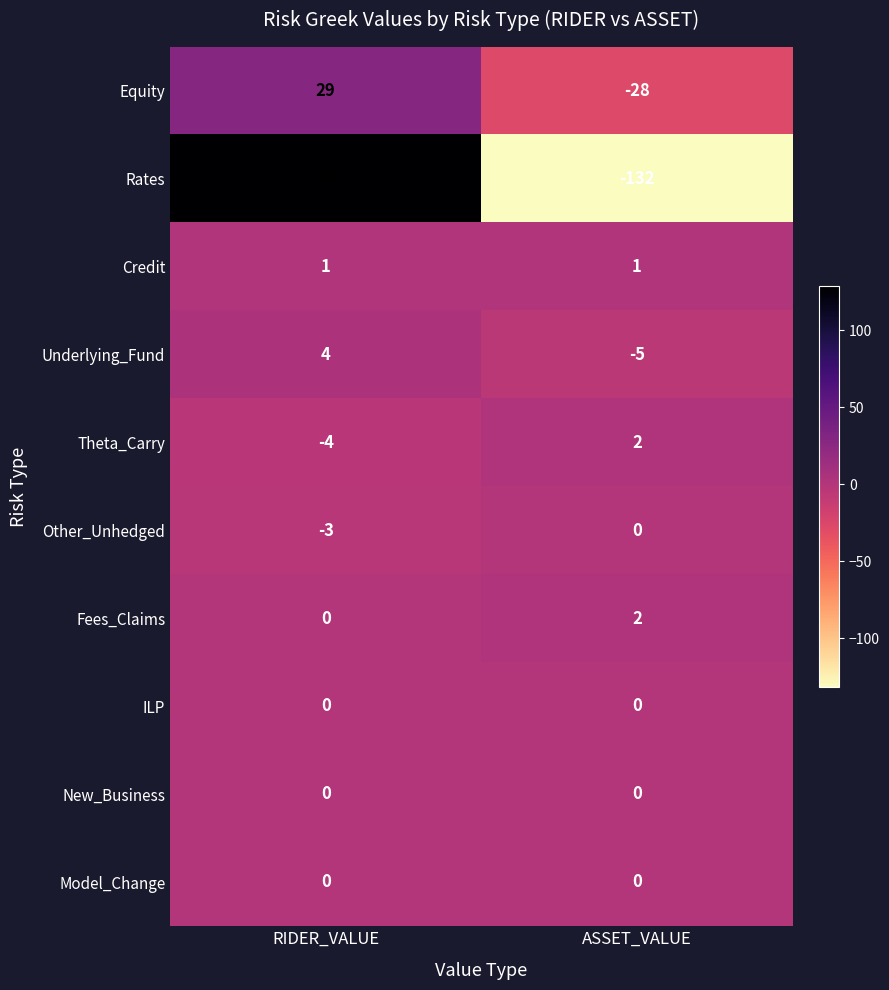

Which series has the widest spread of values?

Rates